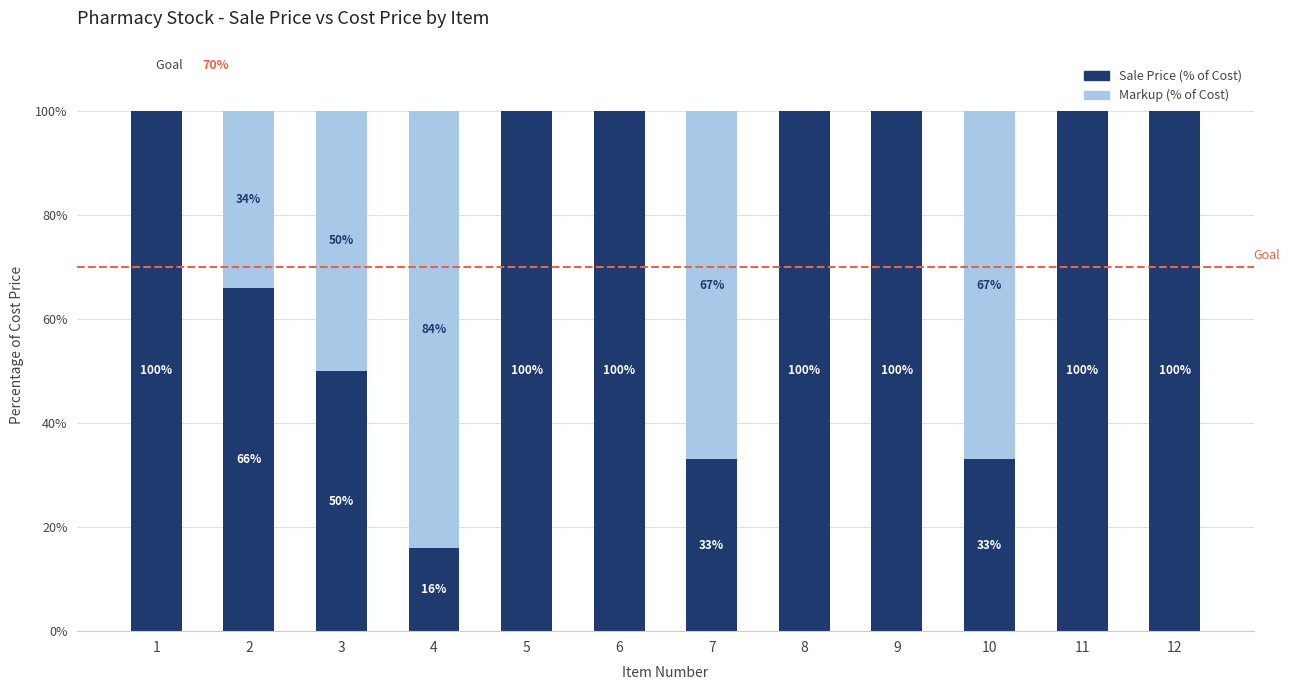

What is the highest value of the Sale Price (% of Cost) series?

100